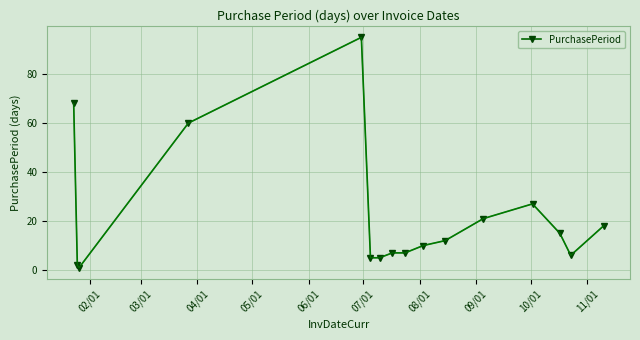

What is the difference between the second highest and second lowest values?

66